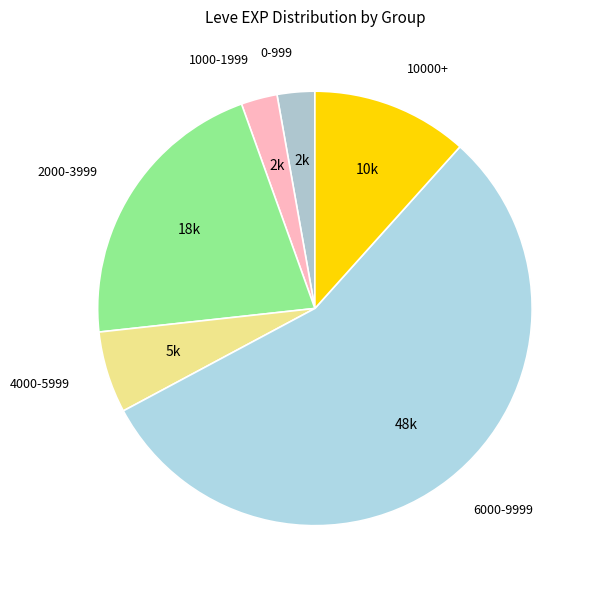

The 0-999 slice represents 14% of the pie. True or false?

False